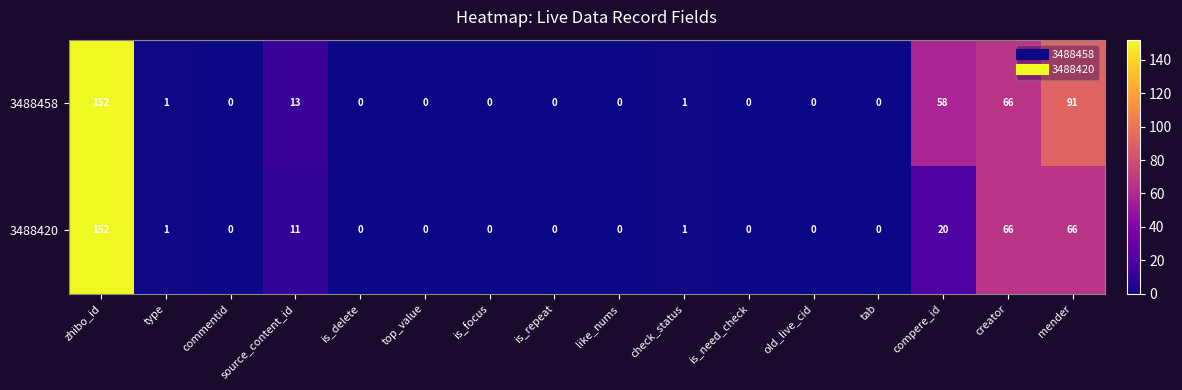

Is it true that 3488458 equals 0 at like_nums?

True